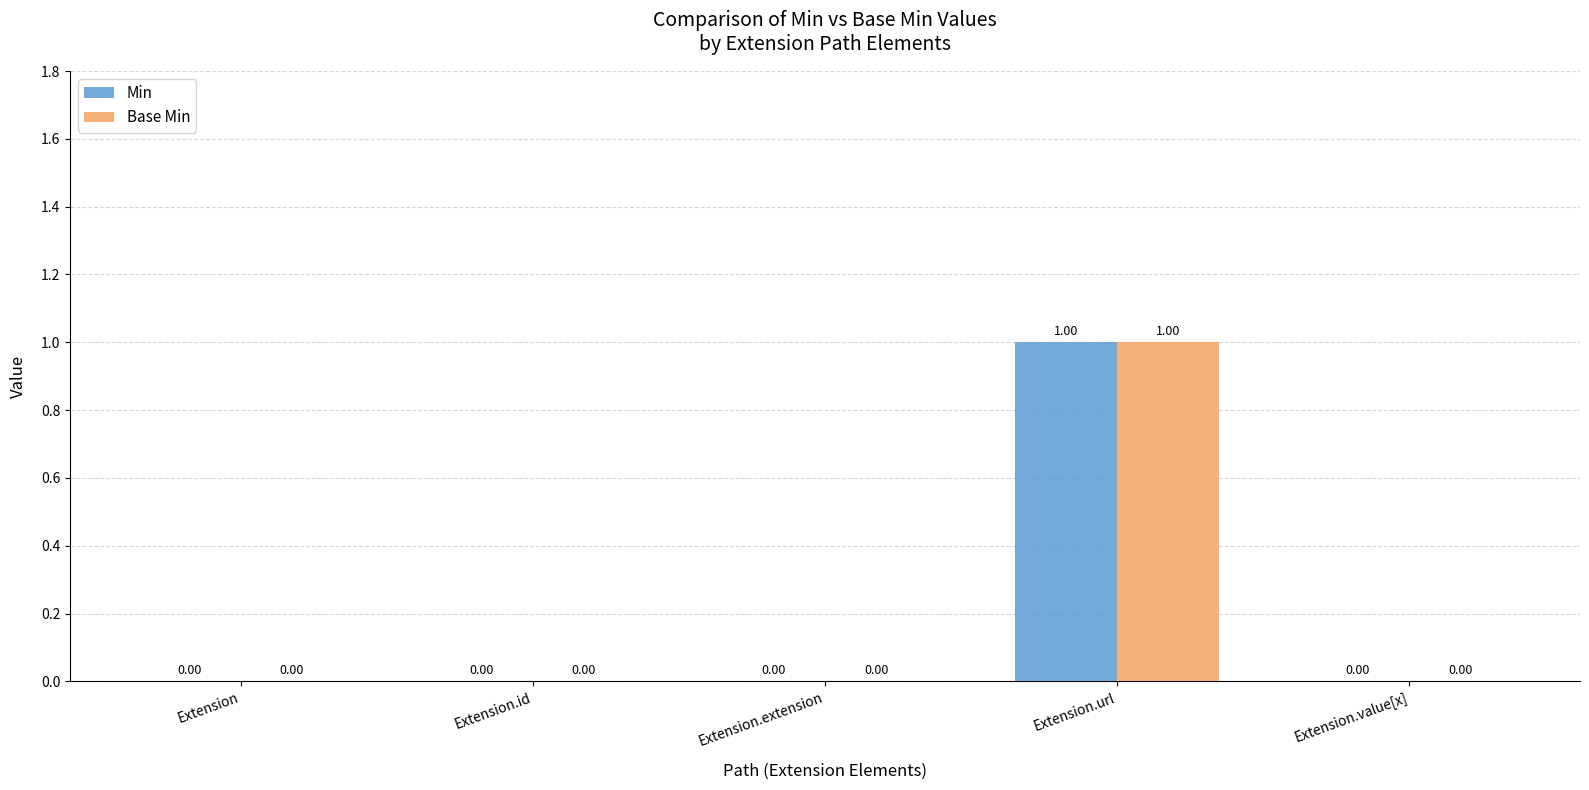

At which category is the sum across all series the highest?

Extension.url